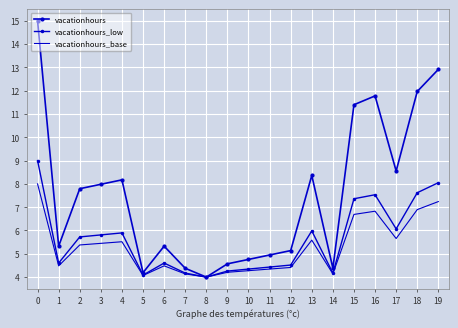

What is the sum of the vacationhours_base values at 6 and 19?

11.7